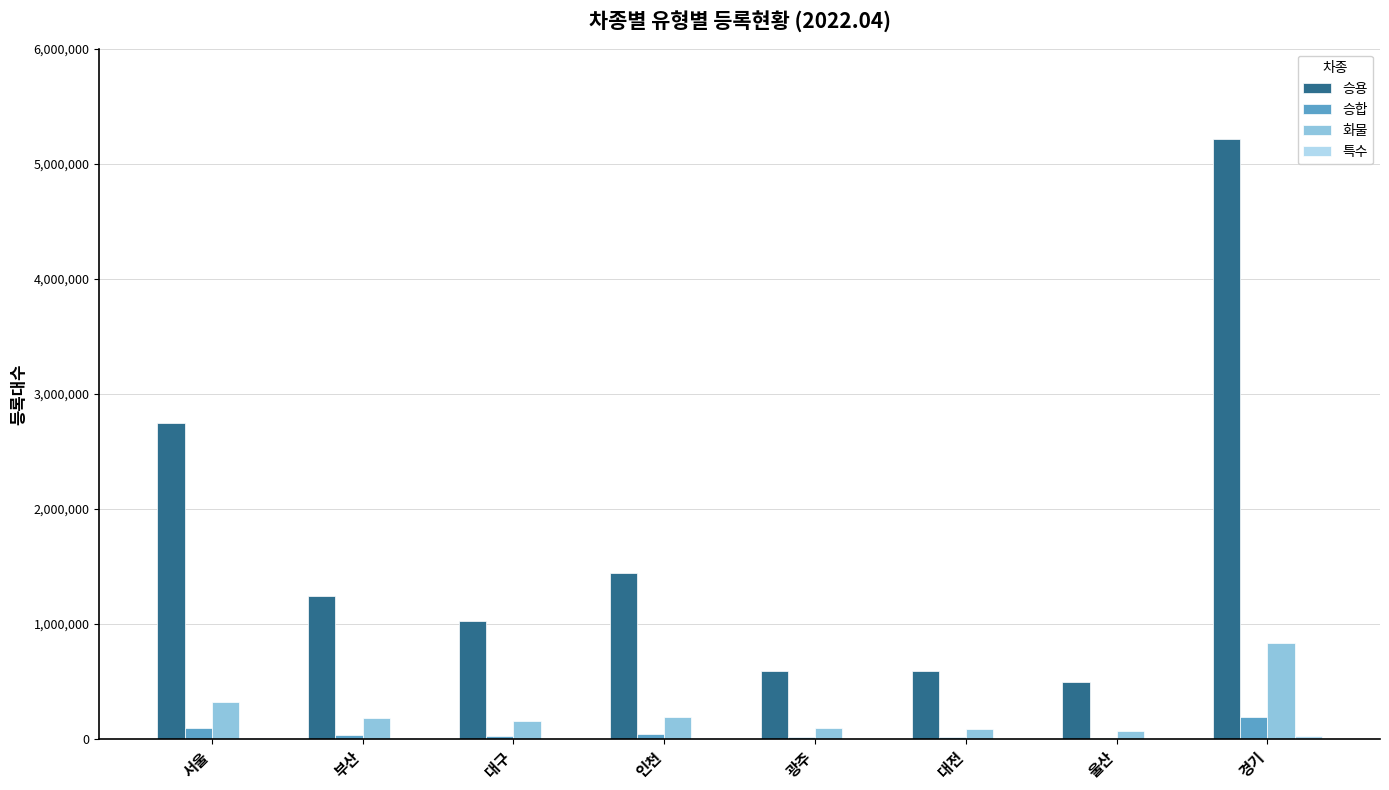

What is the greatest value displayed?

5211956